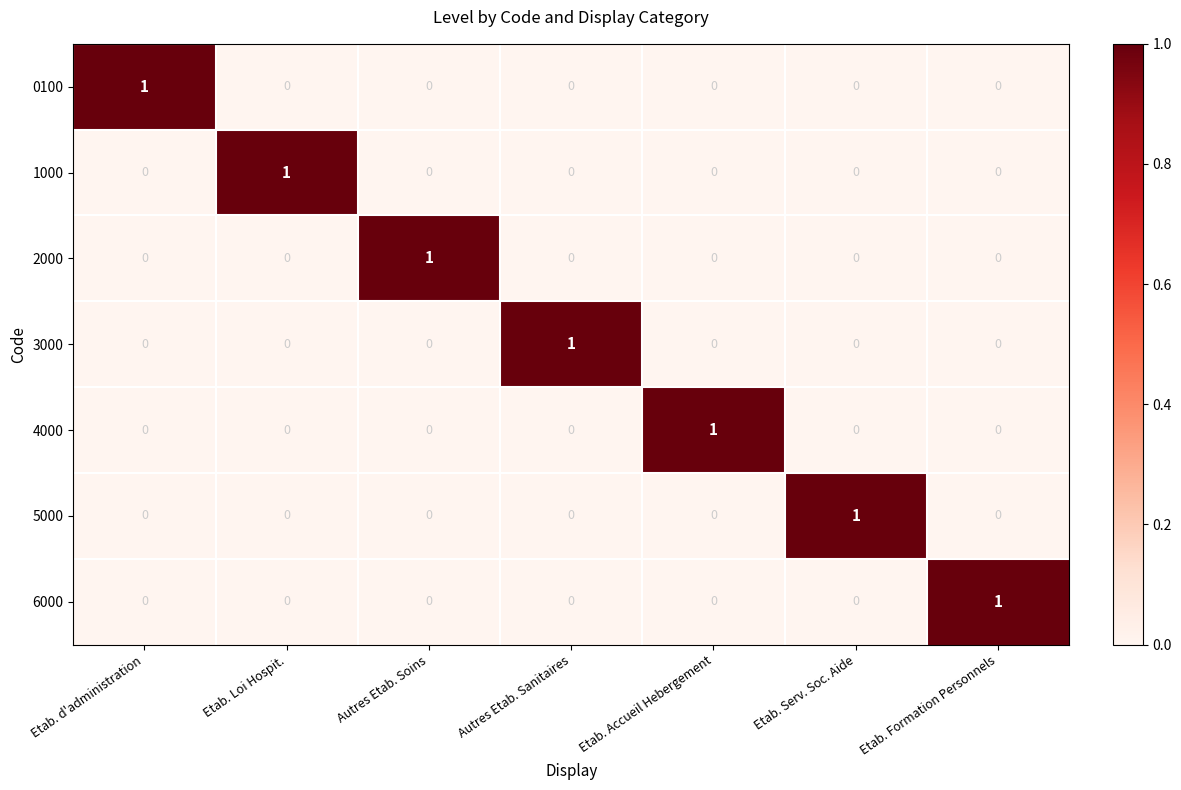

The 5000 series shows 1 at Etab. Serv. Soc. Aide. True or false?

True